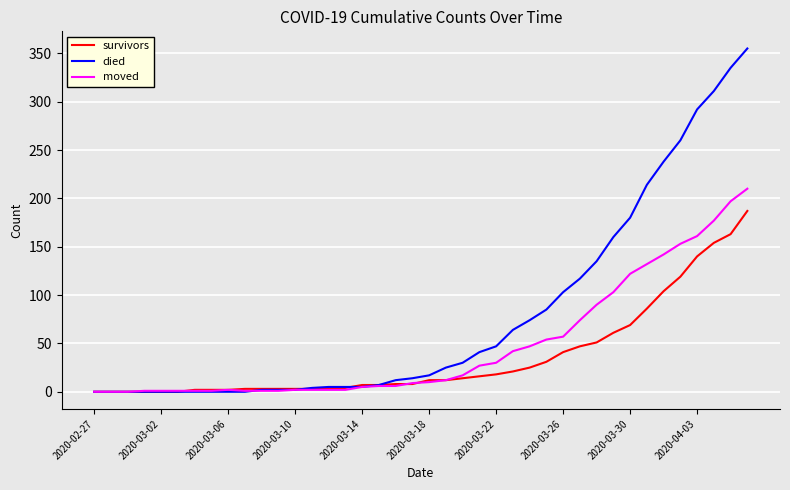

What is the difference between the maximum and second lowest values in the moved series?

210